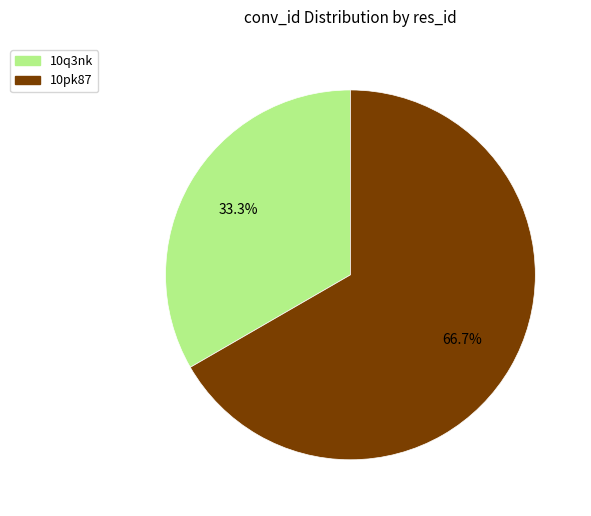

Is it true that 10pk87 is 56% of the pie?

False